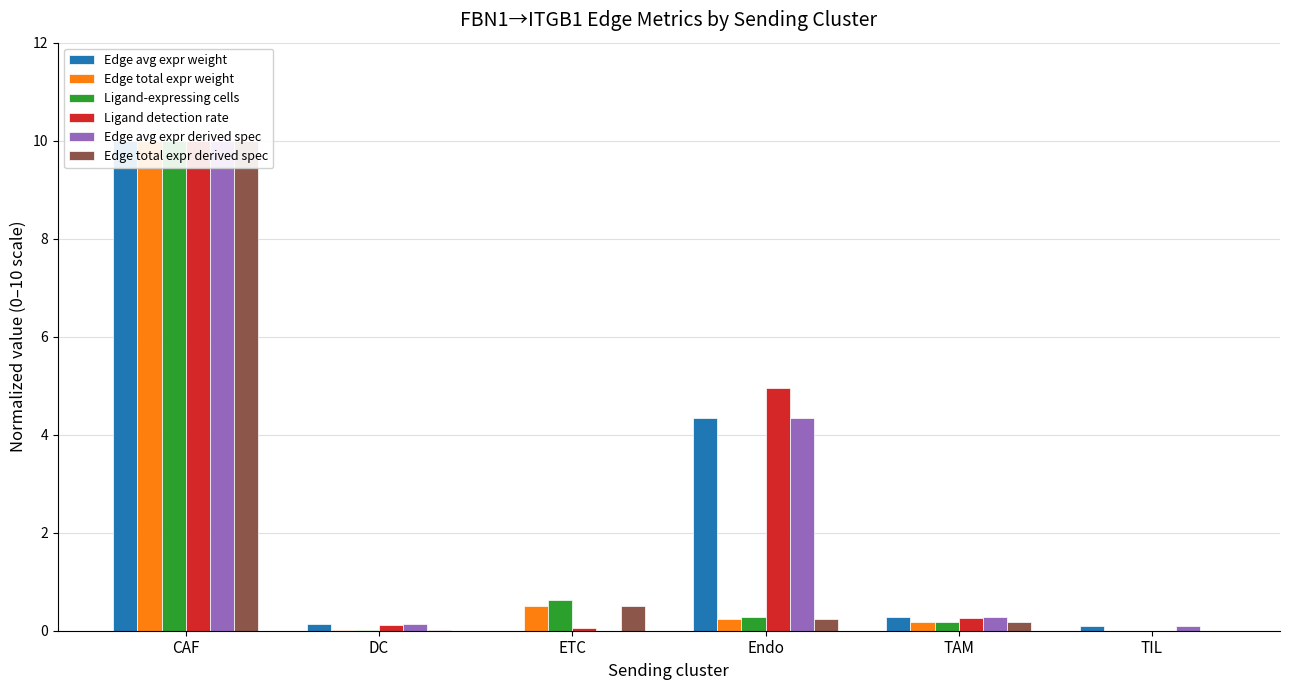

How many values in the Edge total expr derived spec series exceed 0?

5